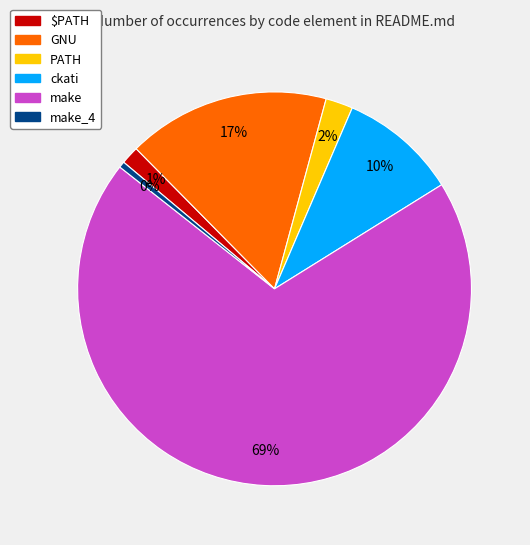

Does any single category account for the majority?

Yes